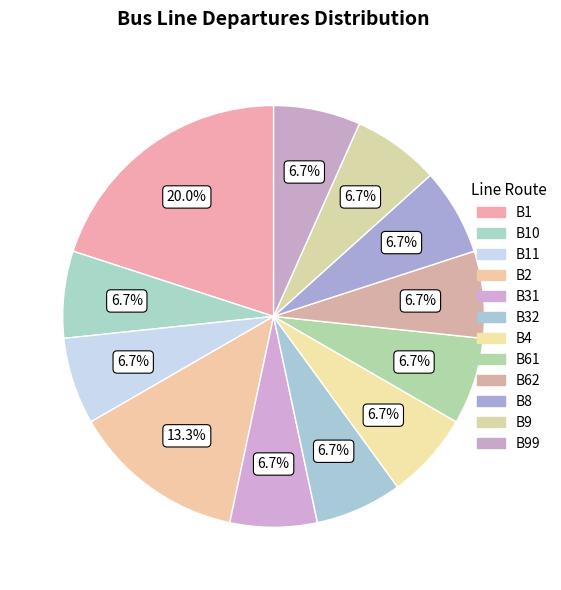

How many slices are in this pie chart?

12